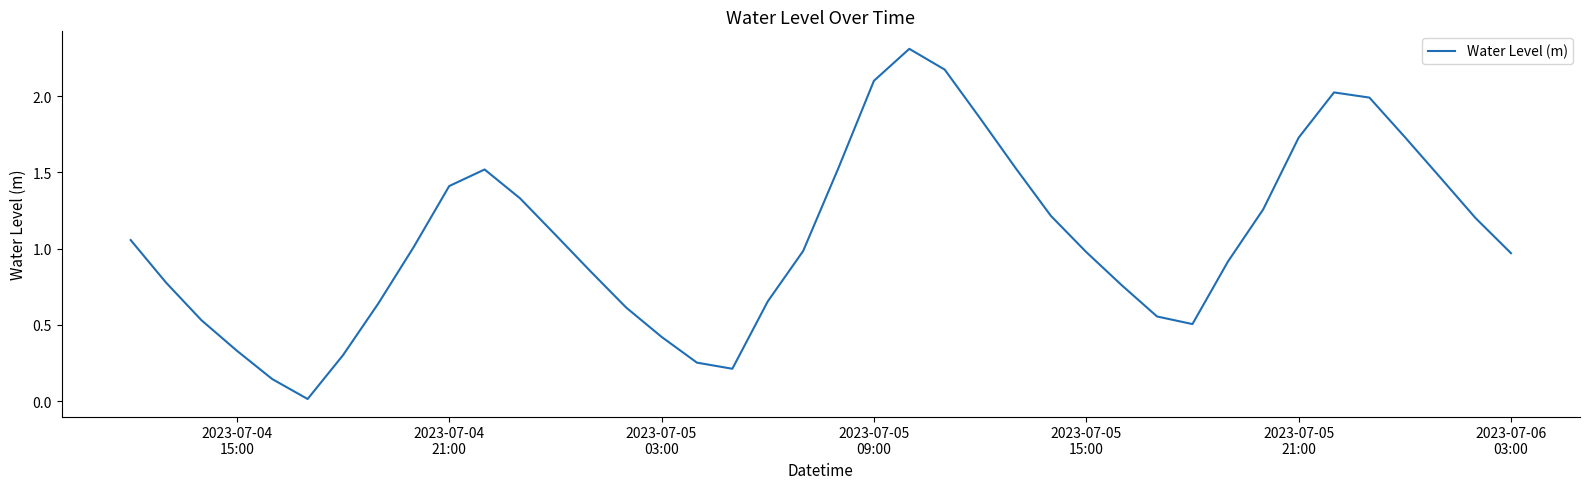

What is the maximum value shown in the chart?

2.3